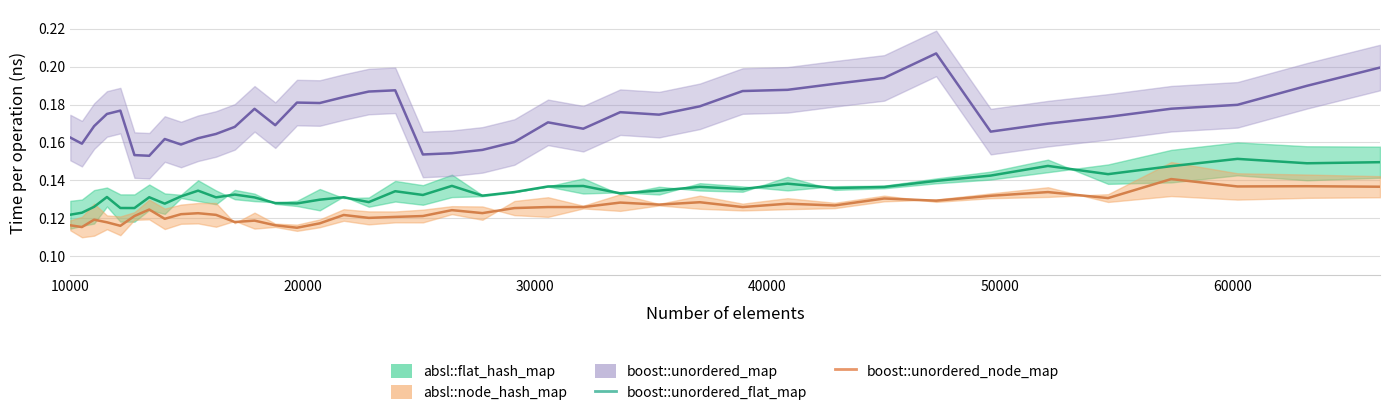

What is the highest value of the boost::unordered_map series?

0.2